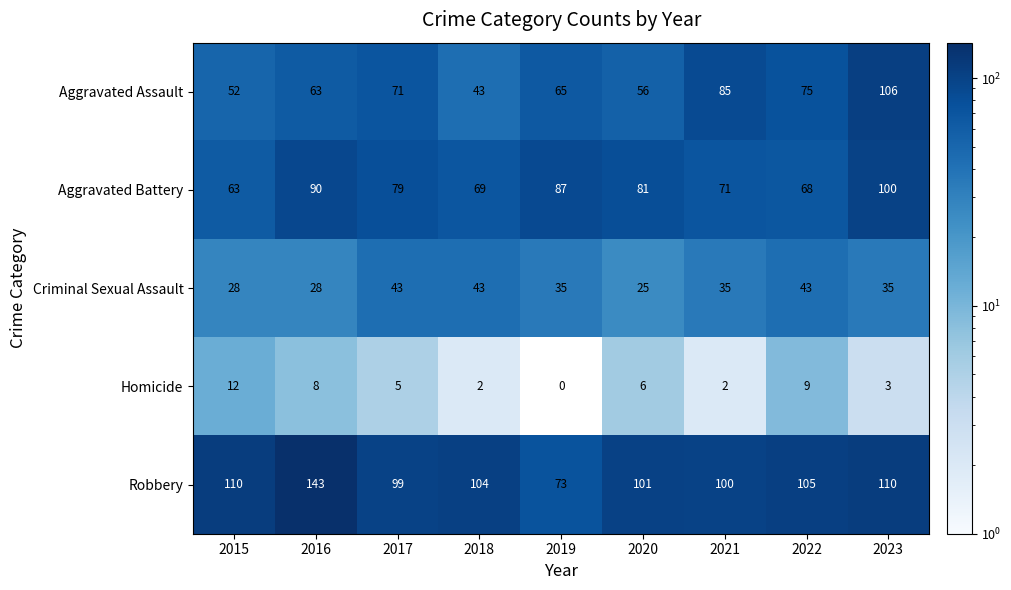

List the series in order of their peak value, highest first.

Robbery, Aggravated Assault, Aggravated Battery, Criminal Sexual Assault, Homicide